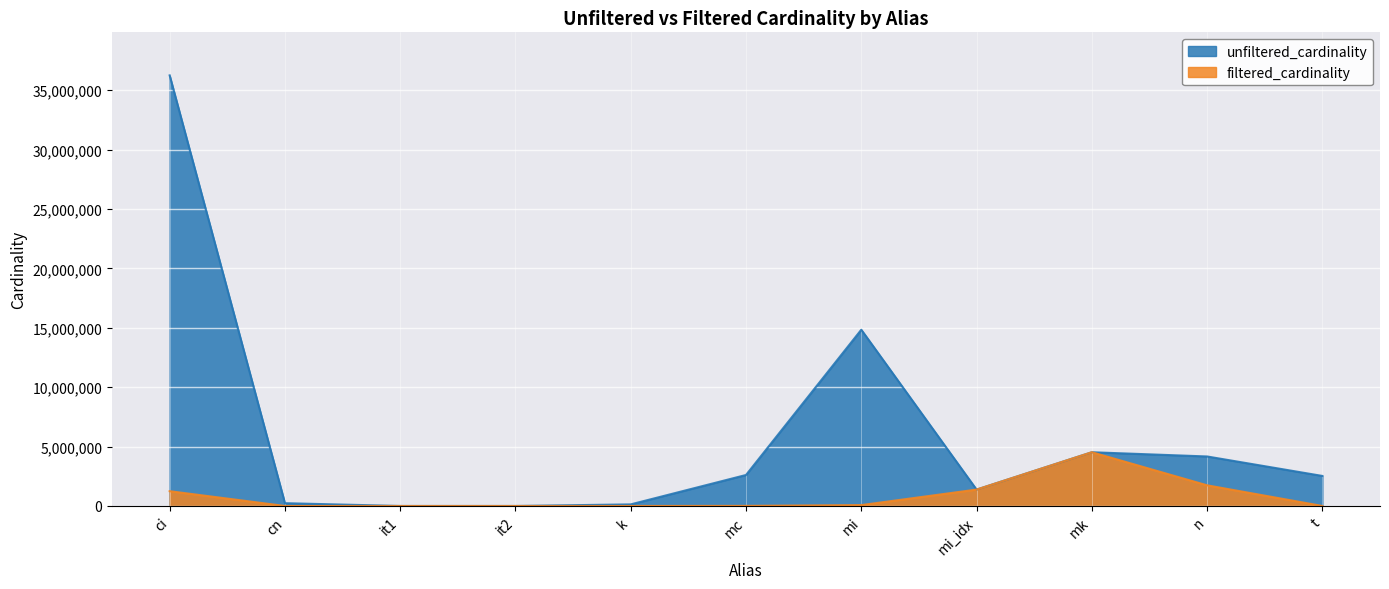

Where is unfiltered_cardinality nearest to the value 18122228?

mi